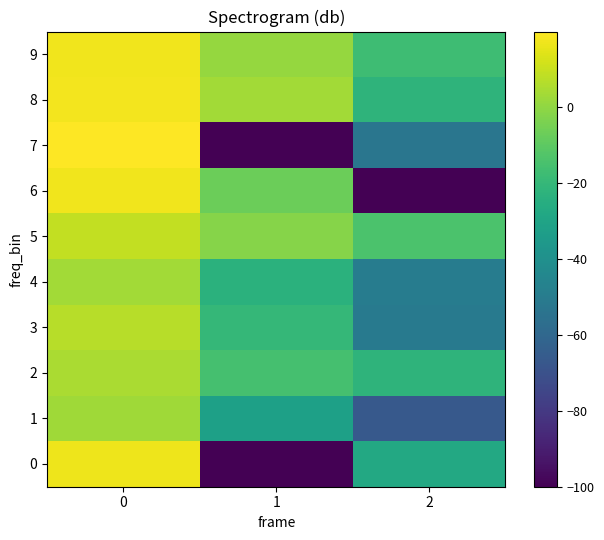

Which series has the largest range (max minus min)?

7